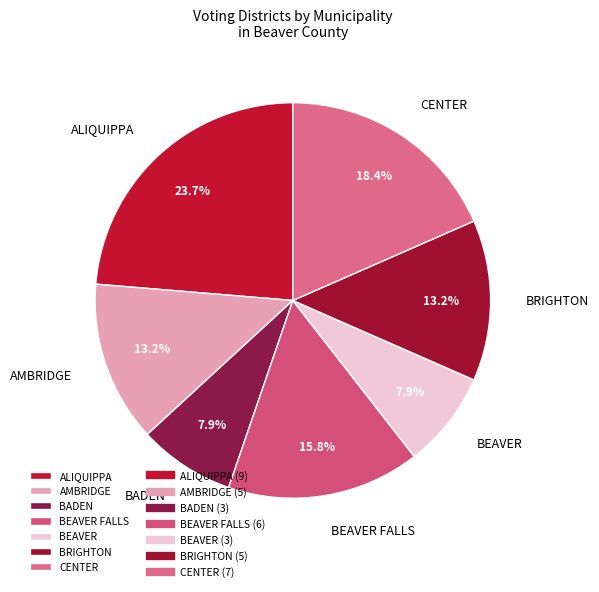

Does CENTER account for over 50% of the chart?

No